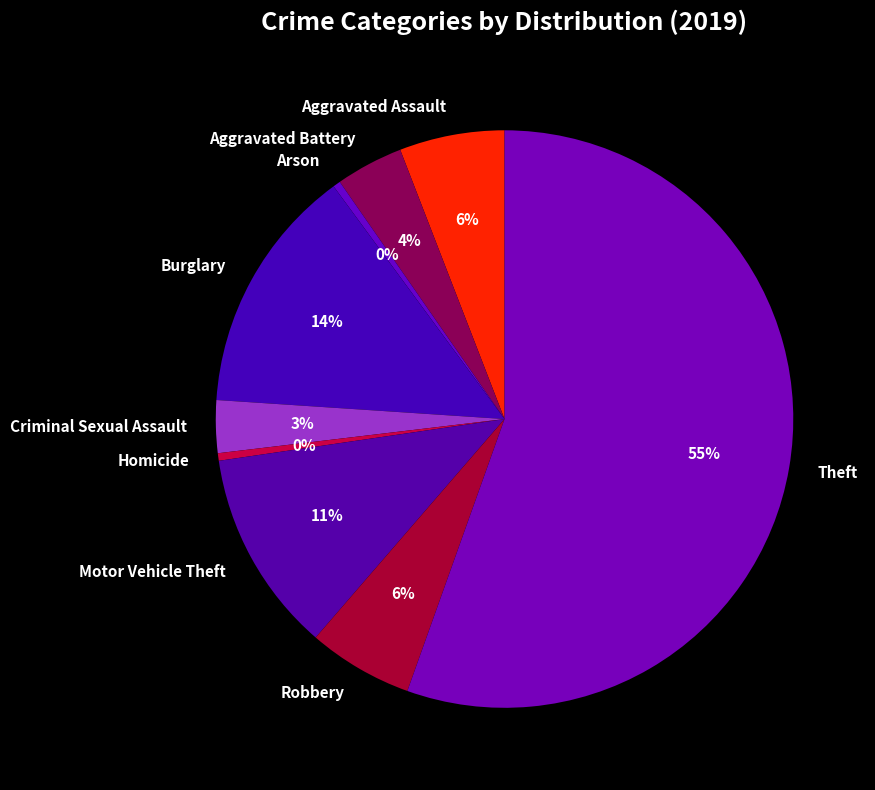

What is the largest slice in the pie chart?

Theft